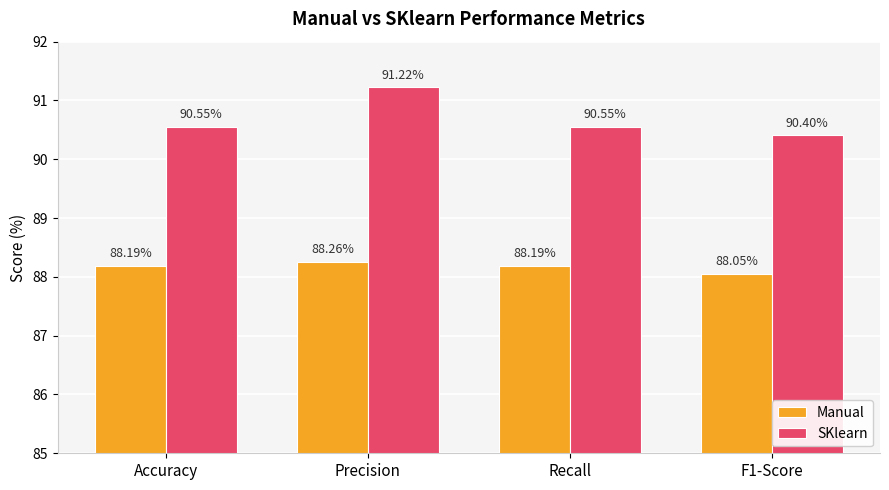

Which series has the widest spread of values?

SKlearn